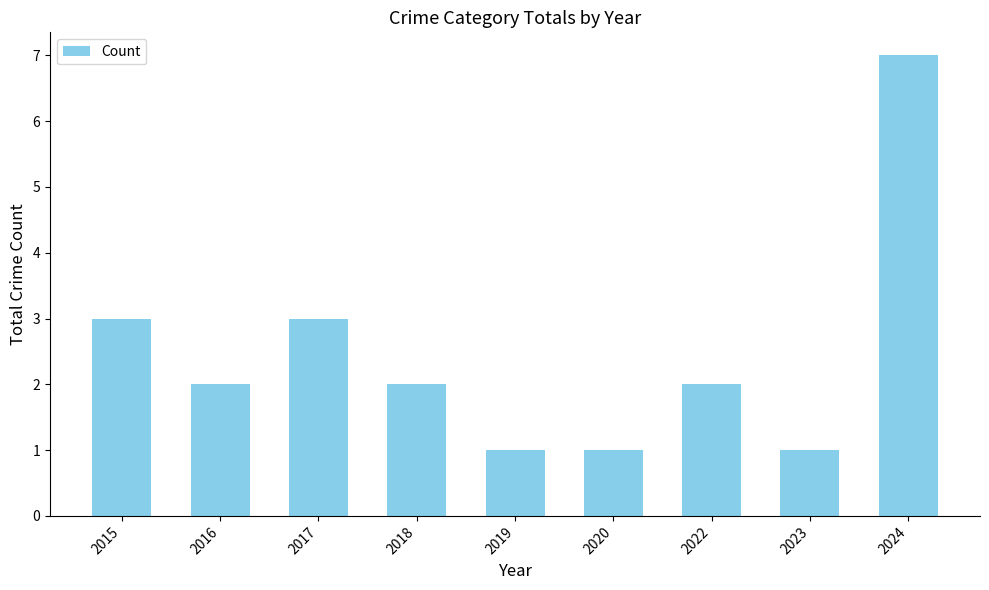

What is the change in value from 2019 to 2022?

+1